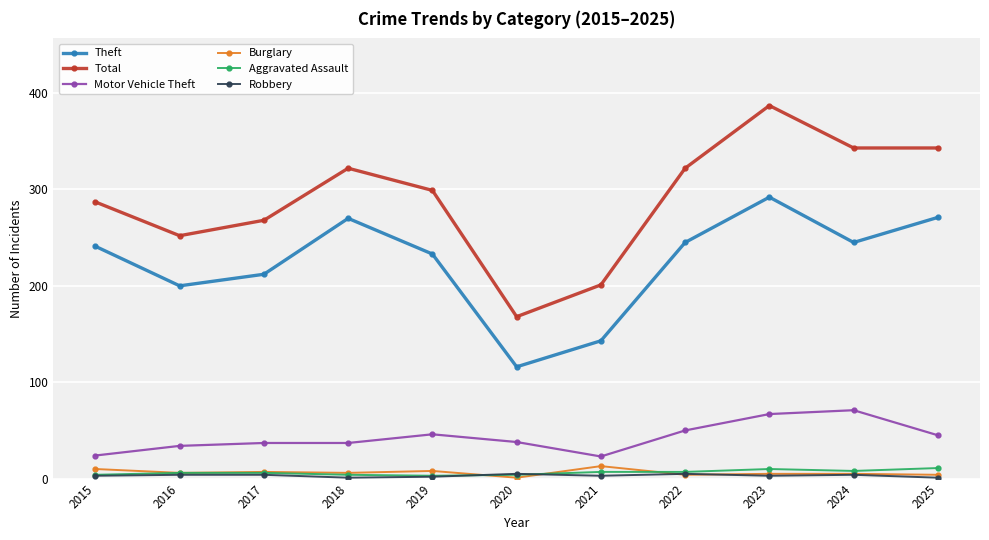

What are all the series names shown in the legend?

Theft, Total, Motor Vehicle Theft, Burglary, Aggravated Assault, Robbery